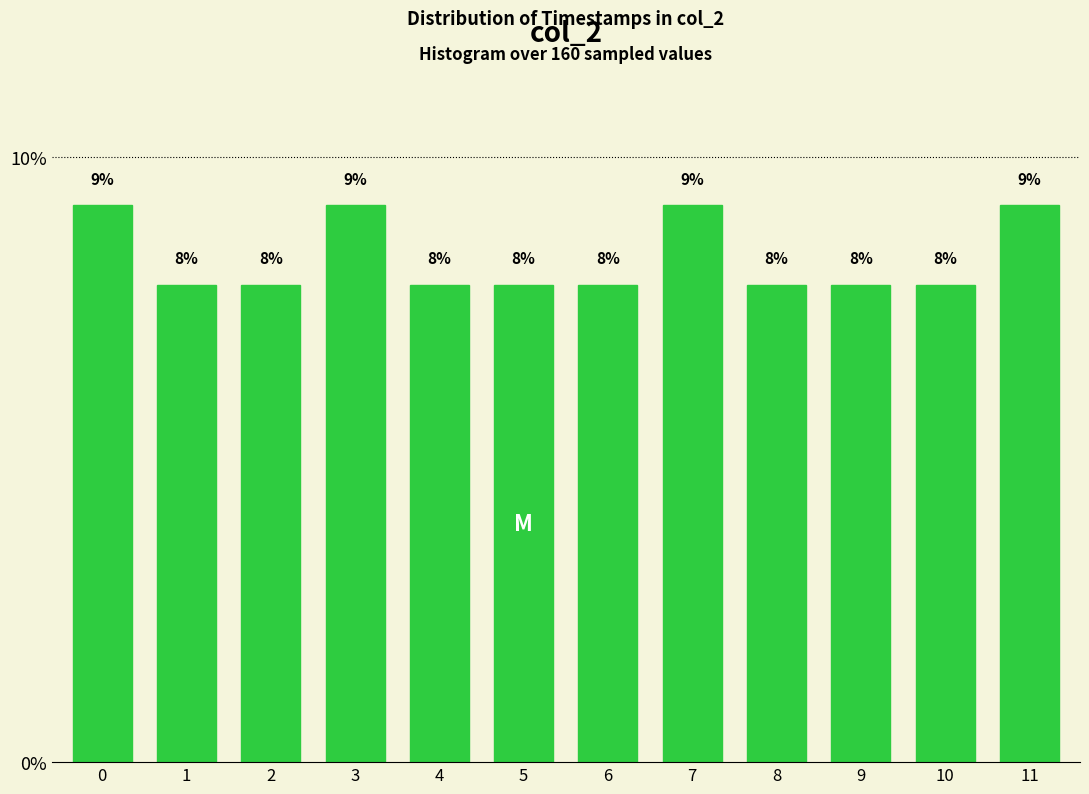

Are the bars horizontal?

No